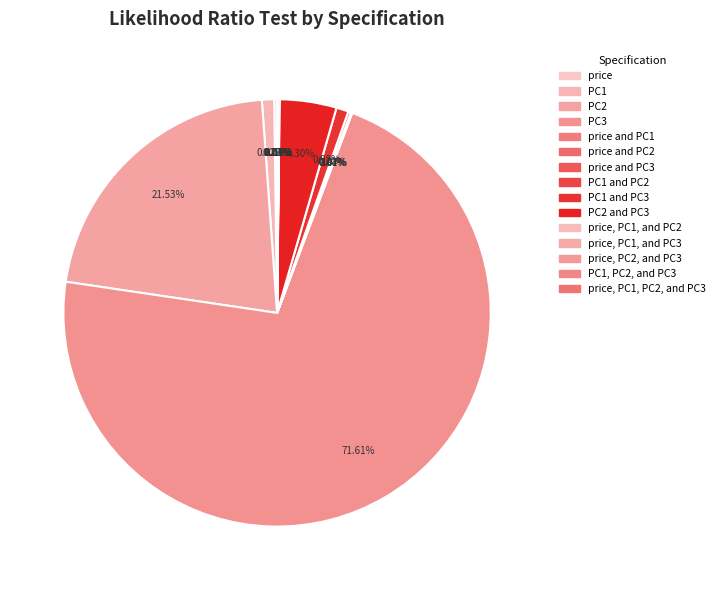

How many slices are in this pie chart?

15